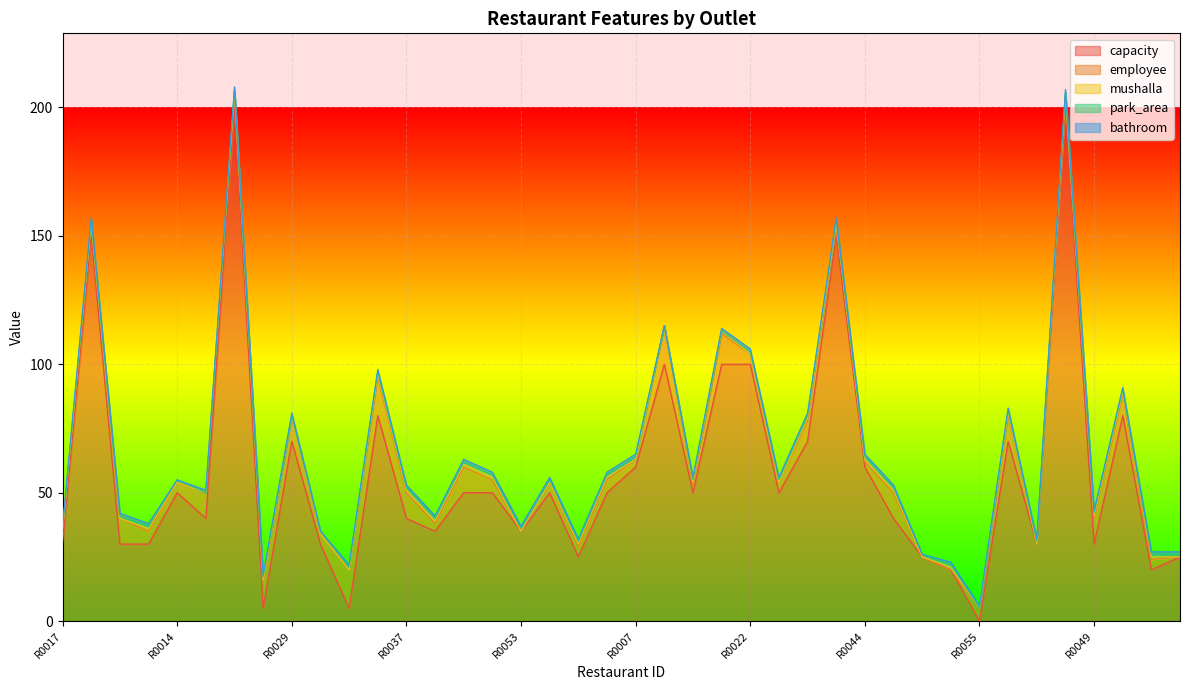

Which series has the widest spread of values?

capacity